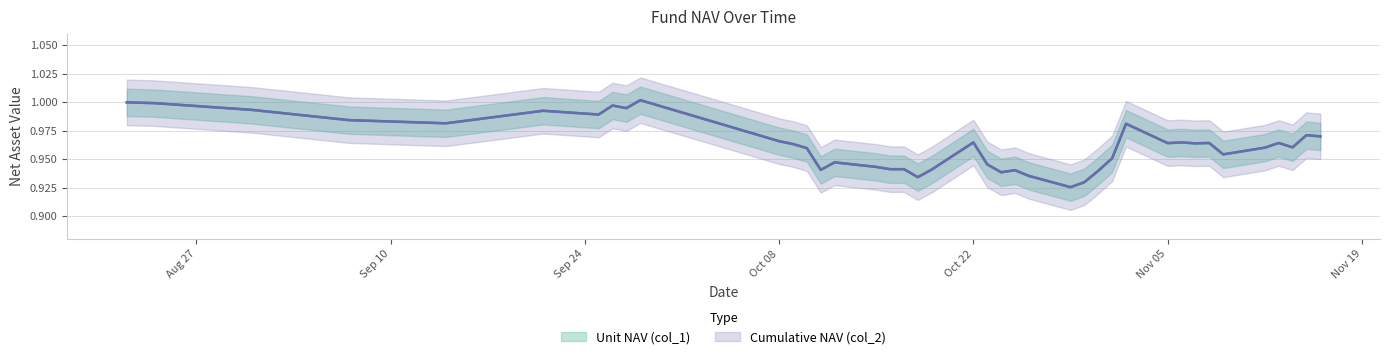

Which has a higher value, 2018-09-26 or 2018-10-17?

2018-09-26